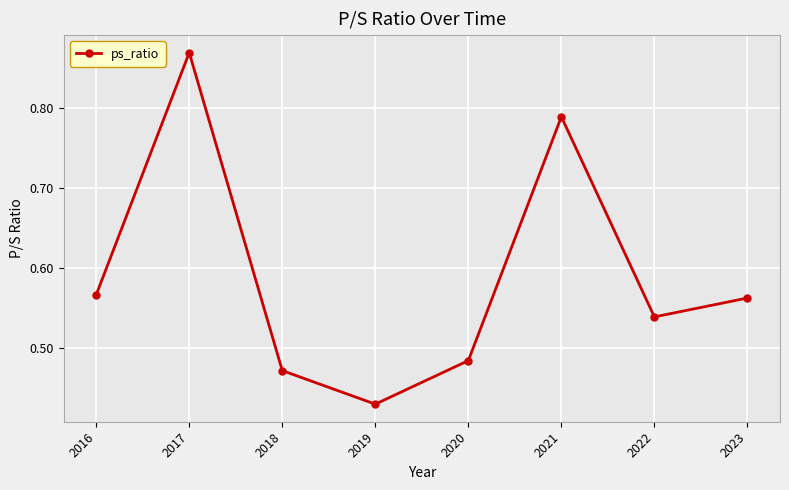

Which has a higher value, 2023 or 2017?

2017